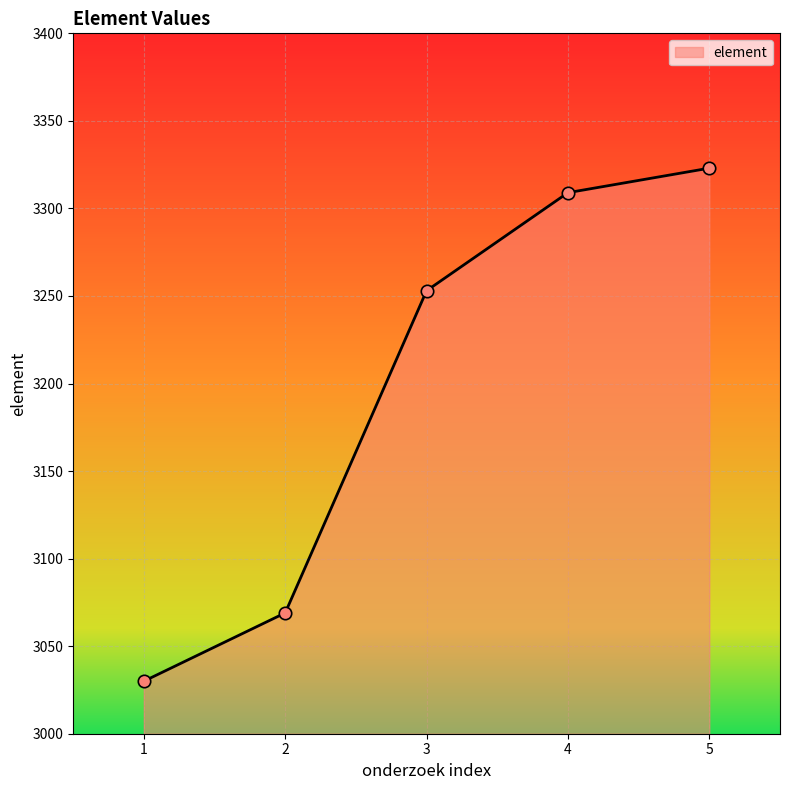

Between 5 and 1, which is larger?

5